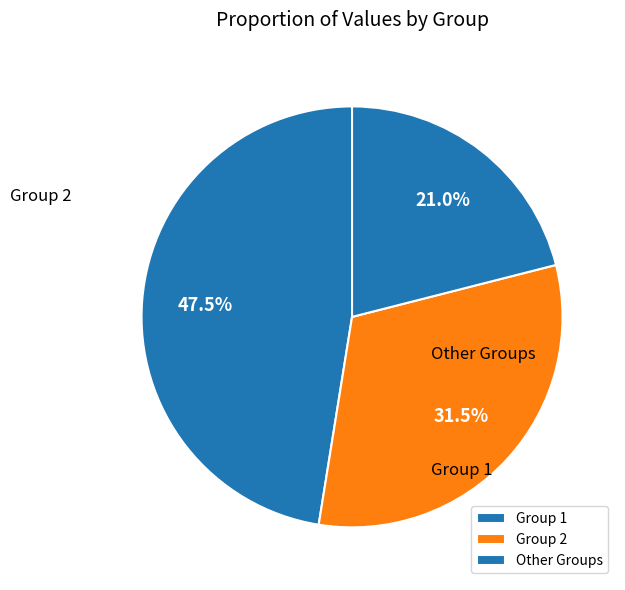

Is there any slice that represents more than half of the pie?

No